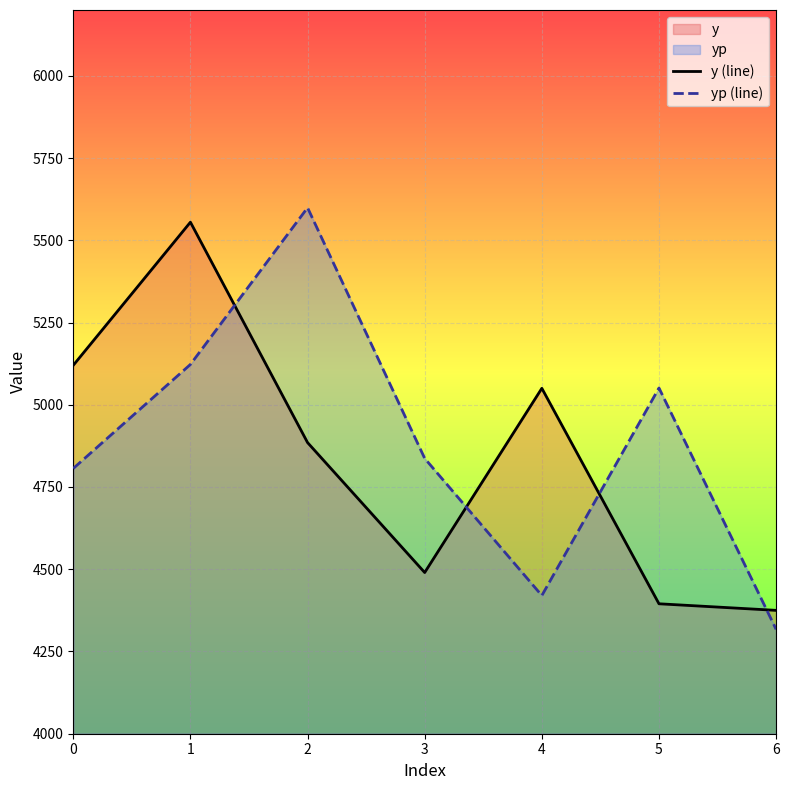

At which category does the chart reach its peak across all series?

2